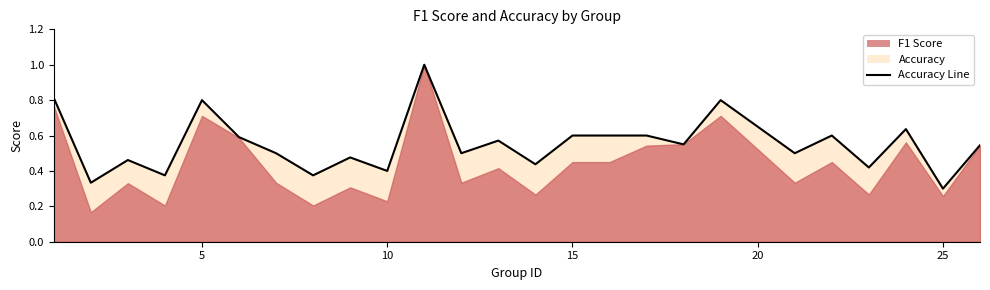

The value at 4 is 0.5. True or false?

False